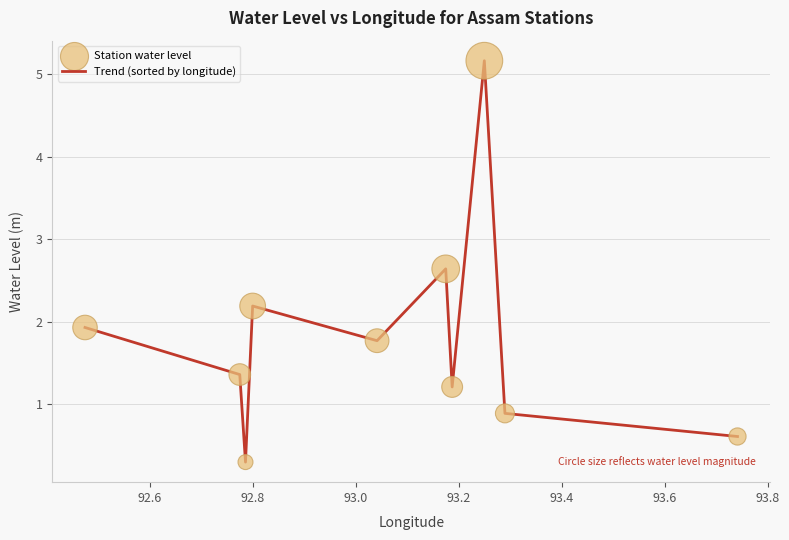

What is the maximum value shown in the chart?

5.2